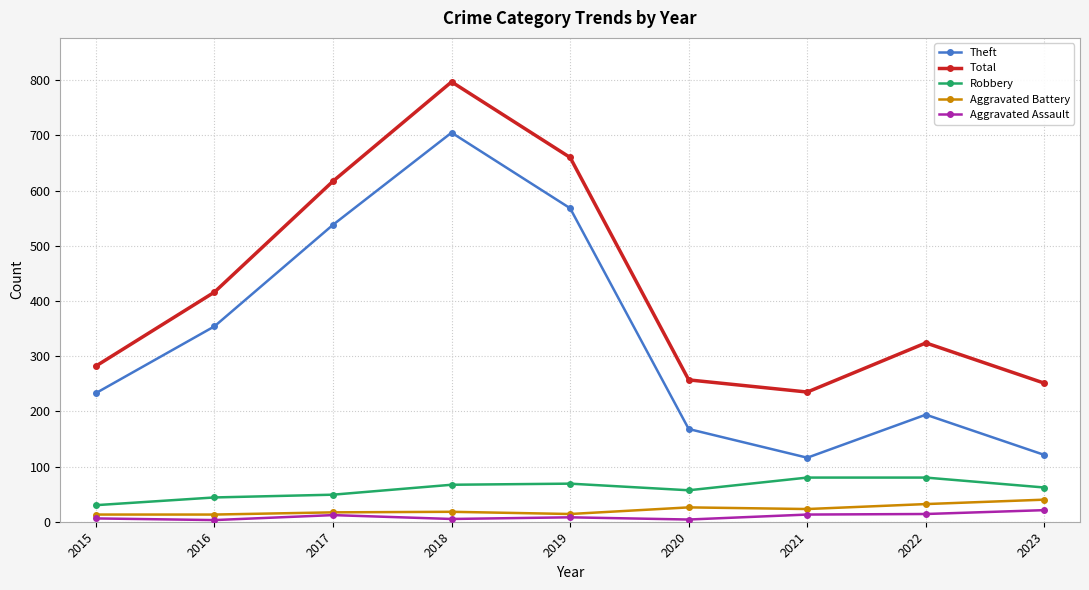

True or false: Theft has more than 0 points higher than both neighbors.

True